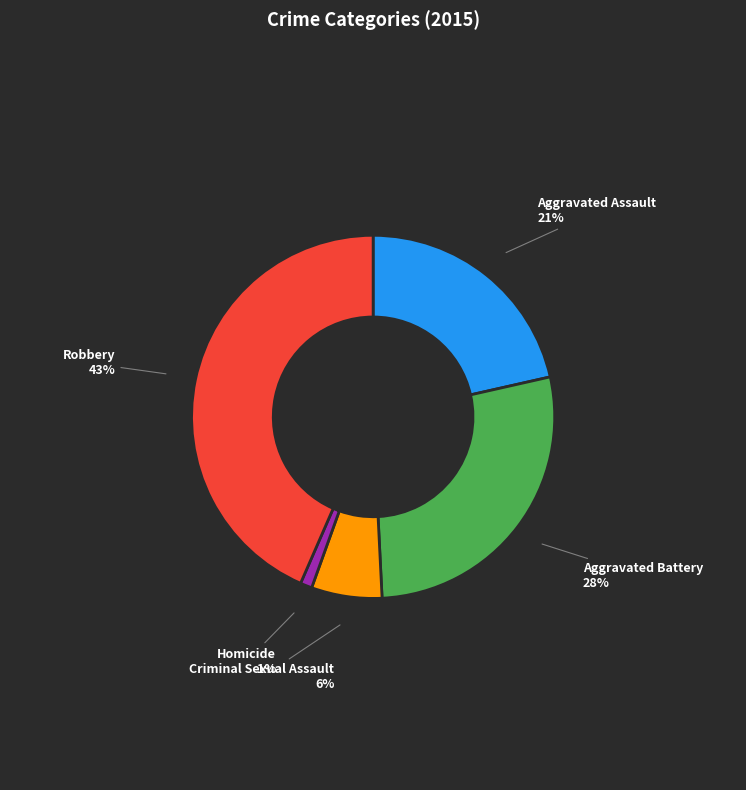

To the nearest percent, what is the difference between the Aggravated Assault and Homicide slice percentages?

20%